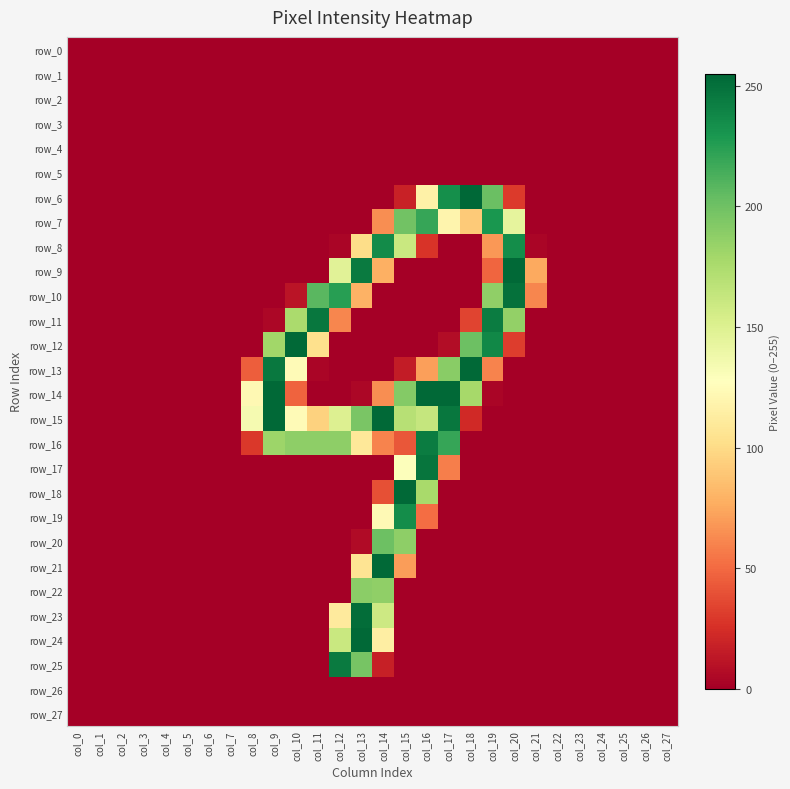

List the series in order of their peak value, highest first.

row_6, row_9, row_12, row_13, row_14, row_15, row_18, row_21, row_24, row_23, row_10, row_17, row_11, row_25, row_16, row_8, row_19, row_7, row_20, row_22, row_0, row_1, row_2, row_3, row_4, row_5, row_26, row_27